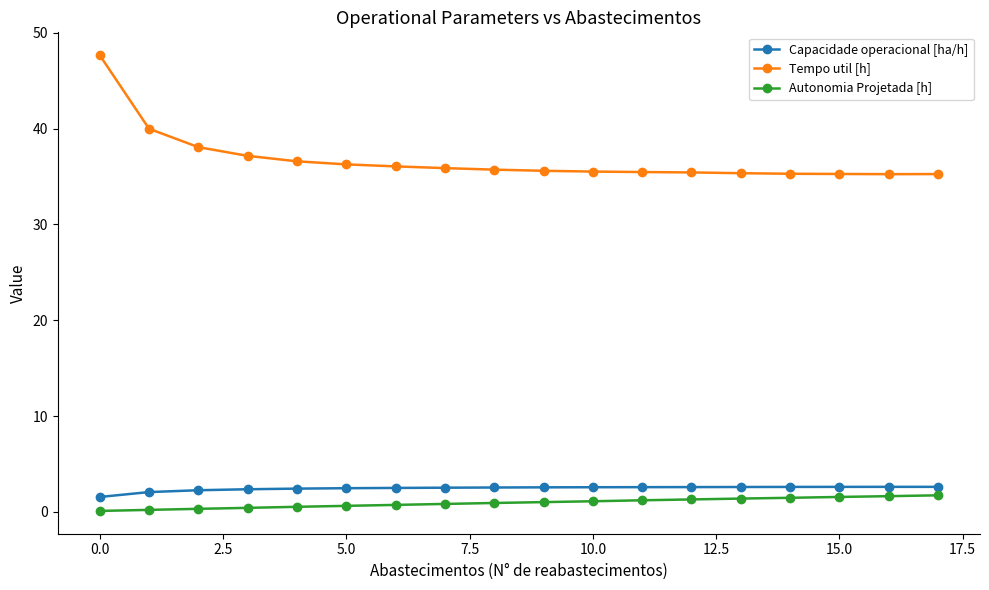

What is the difference between the second highest and second lowest values in the Autonomia Projetada [h] series?

1.4